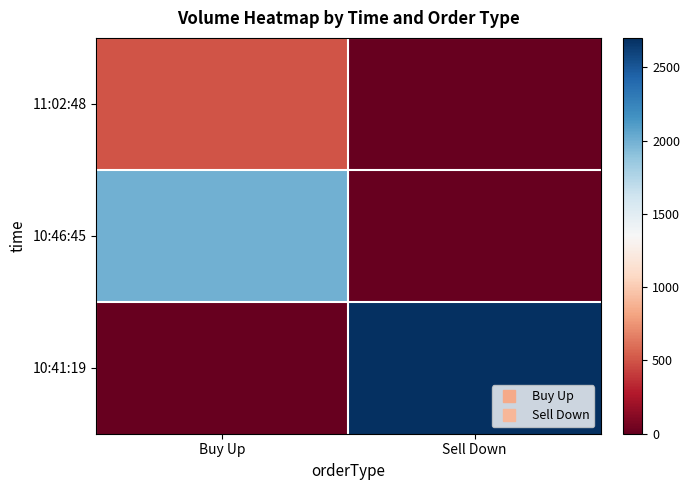

What is the total value across all series at Buy Up?

2500